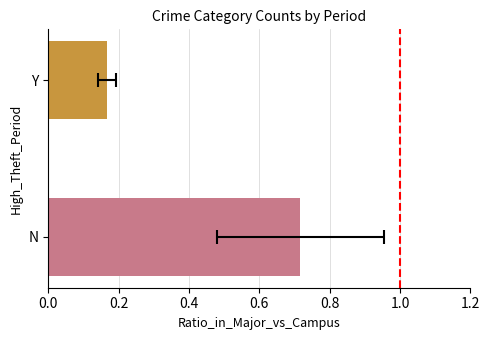

What is the change in value from 0.0 to 0.2?

-0.5